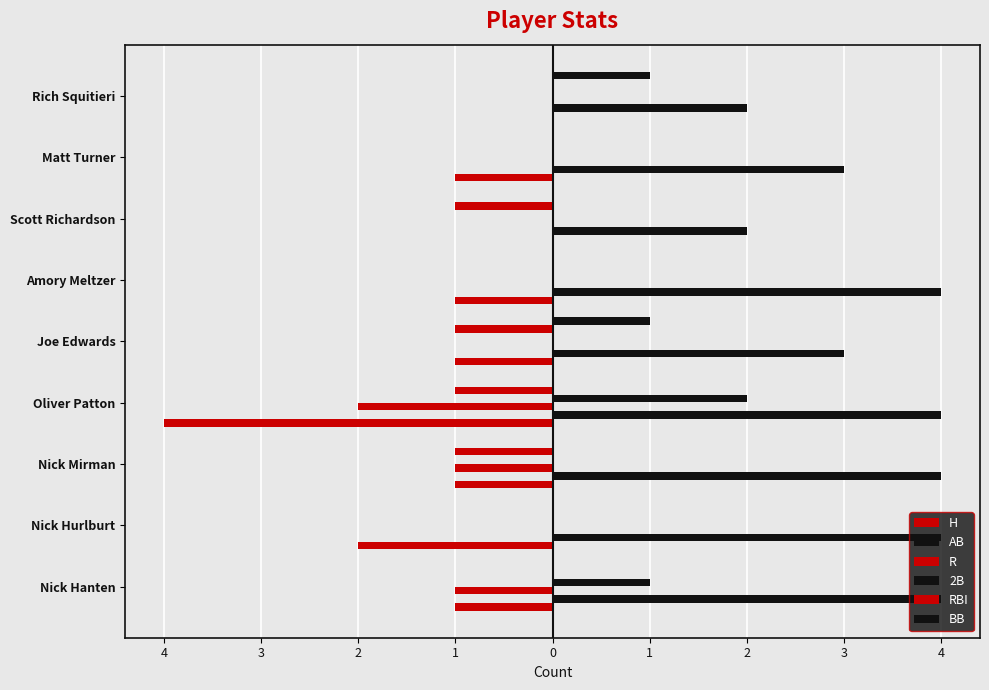

How many series are shown in this chart?

6